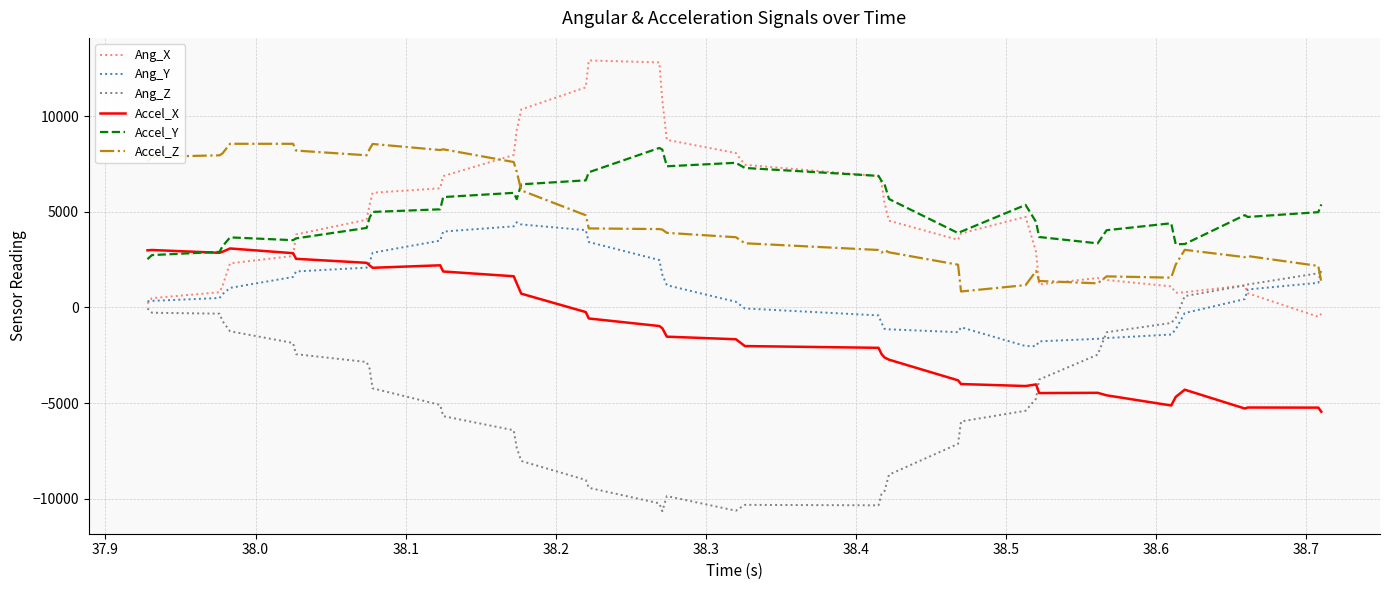

True or false: Accel_Z and Accel_X intersect in this chart.

False